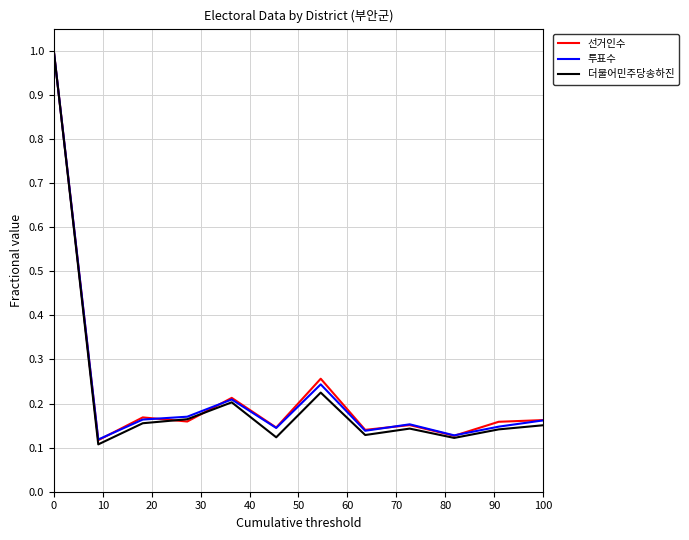

What is the highest value of the 선거인수 series?

1.0